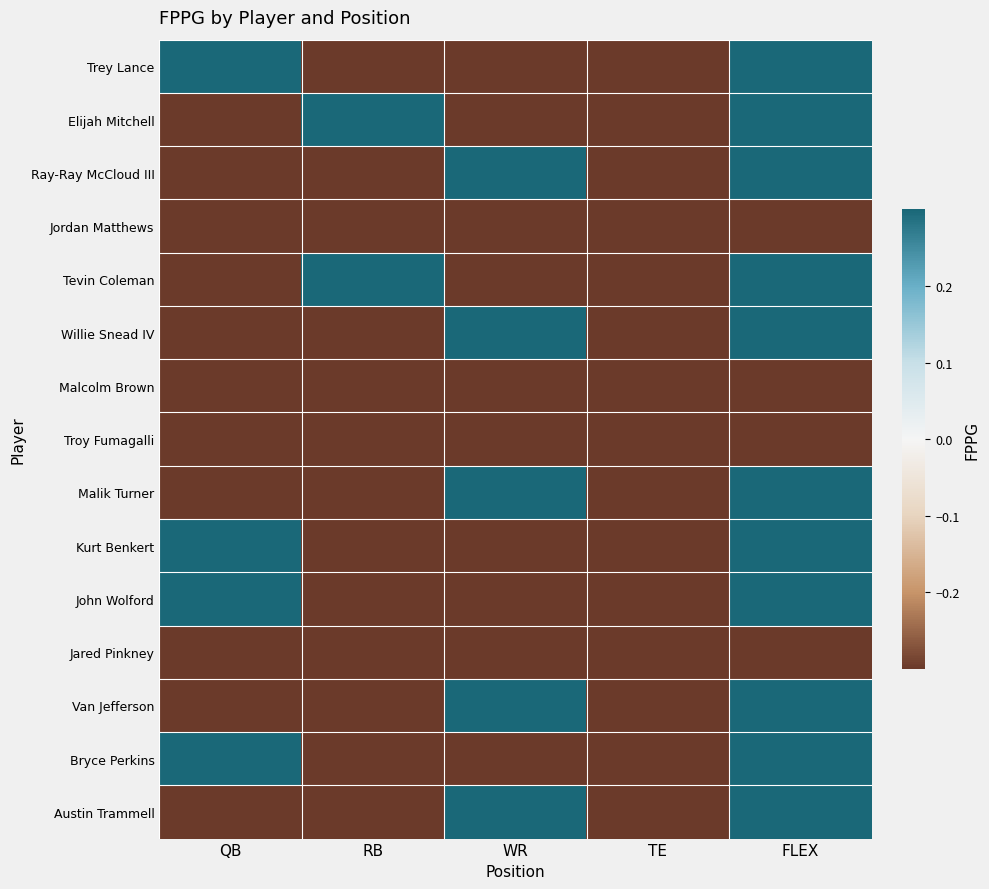

How many categories are shown in the chart?

5